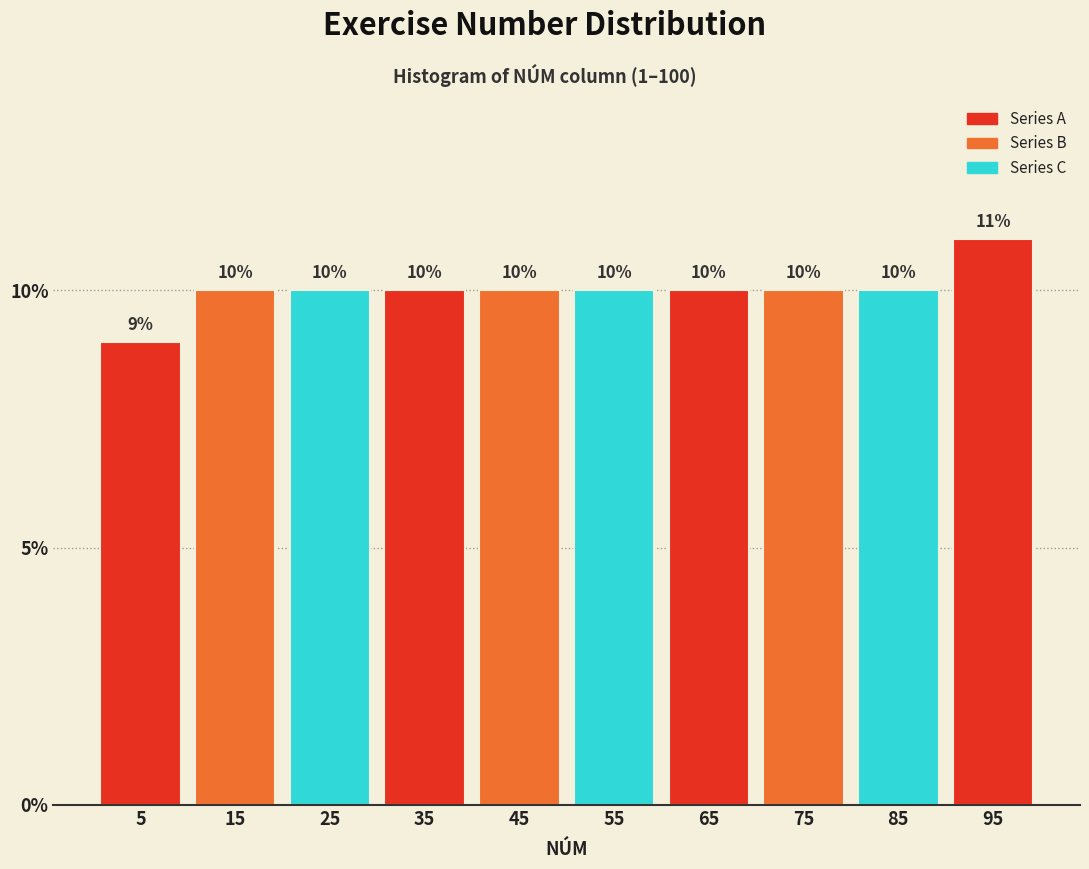

Reading left to right, list every bar in this chart as the range it spans on the x-axis followed by its height.

0 to 10: 9
10 to 20: 10
20 to 30: 10
30 to 40: 10
40 to 50: 10
50 to 60: 10
60 to 70: 10
70 to 80: 10
80 to 90: 10
90 to 100: 11